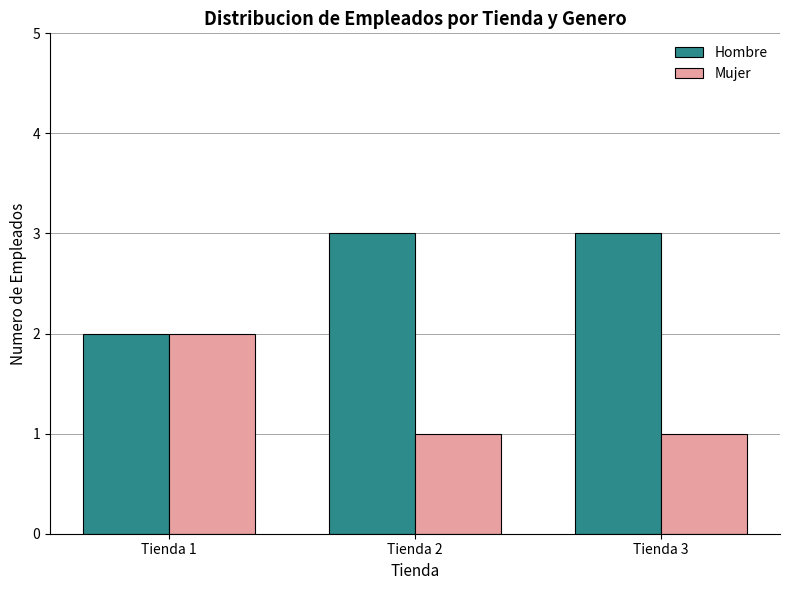

What is the difference between the Hombre values at Tienda 1 and Tienda 2?

1